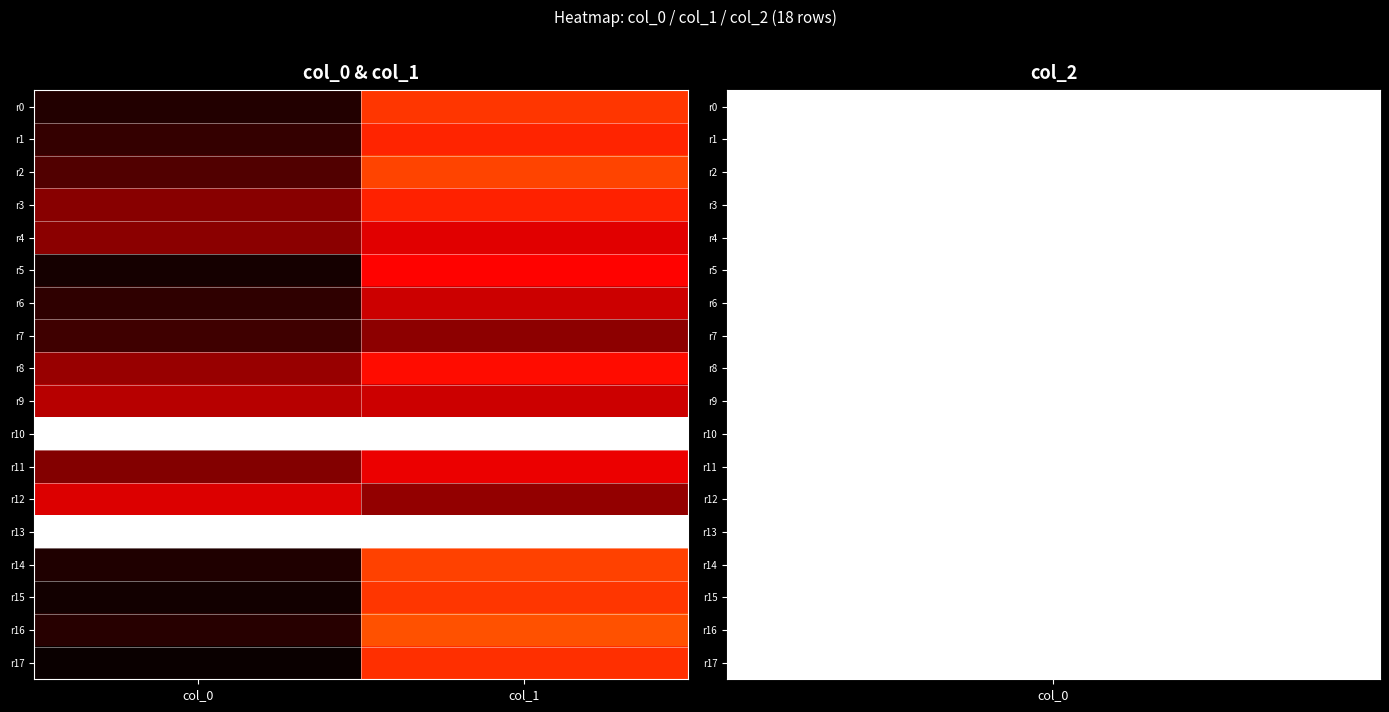

Which category has the lowest value across all series?

col_0